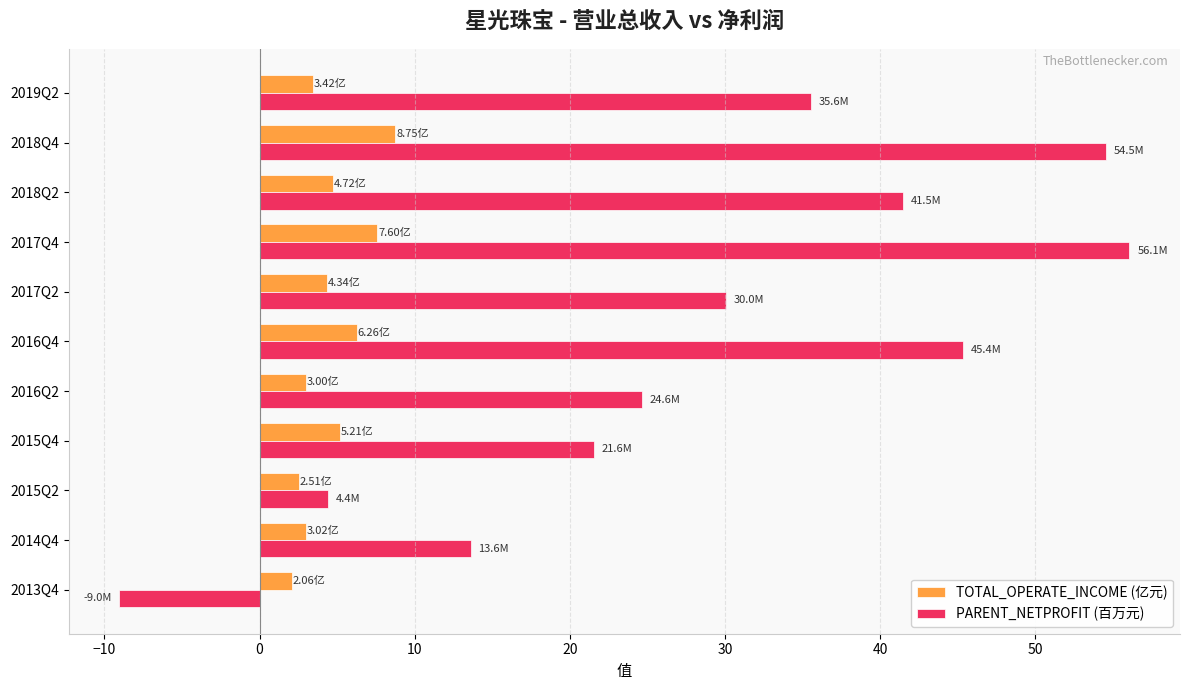

List the series in order of their overall mean, lowest first.

TOTAL_OPERATE_INCOME (亿元), PARENT_NETPROFIT (百万元)